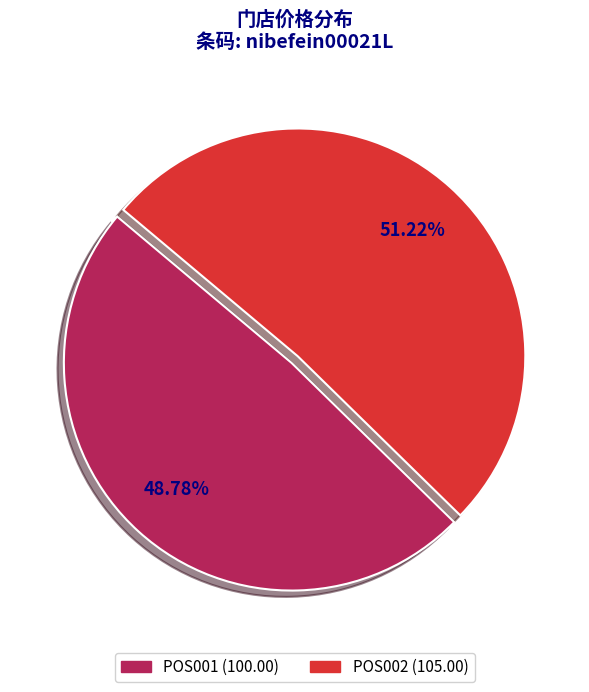

To the nearest percent, what portion does POS001 represent?

49%